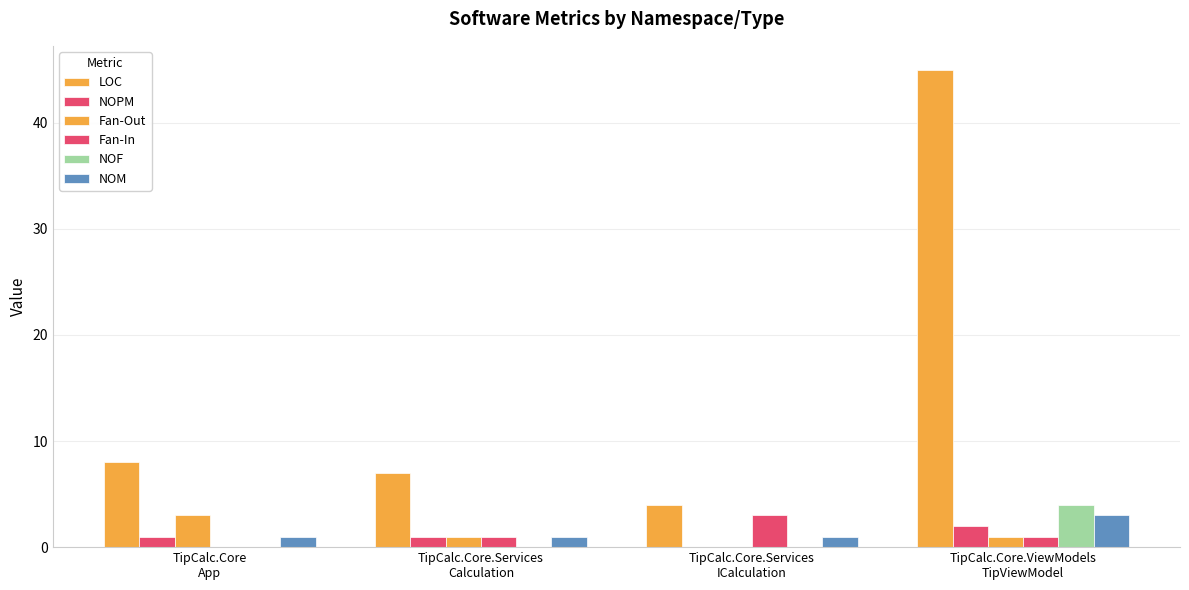

Reading right to left, extract all data points from this chart.

LOC: TipCalc.Core.ViewModels
TipViewModel=45	TipCalc.Core.Services
ICalculation=4	TipCalc.Core.Services
Calculation=7	TipCalc.Core
App=8
NOPM: TipCalc.Core.ViewModels
TipViewModel=2	TipCalc.Core.Services
ICalculation=0	TipCalc.Core.Services
Calculation=1	TipCalc.Core
App=1
Fan-Out: TipCalc.Core.ViewModels
TipViewModel=1	TipCalc.Core.Services
ICalculation=0	TipCalc.Core.Services
Calculation=1	TipCalc.Core
App=3
Fan-In: TipCalc.Core.ViewModels
TipViewModel=1	TipCalc.Core.Services
ICalculation=3	TipCalc.Core.Services
Calculation=1	TipCalc.Core
App=0
NOF: TipCalc.Core.ViewModels
TipViewModel=4	TipCalc.Core.Services
ICalculation=0	TipCalc.Core.Services
Calculation=0	TipCalc.Core
App=0
NOM: TipCalc.Core.ViewModels
TipViewModel=3	TipCalc.Core.Services
ICalculation=1	TipCalc.Core.Services
Calculation=1	TipCalc.Core
App=1